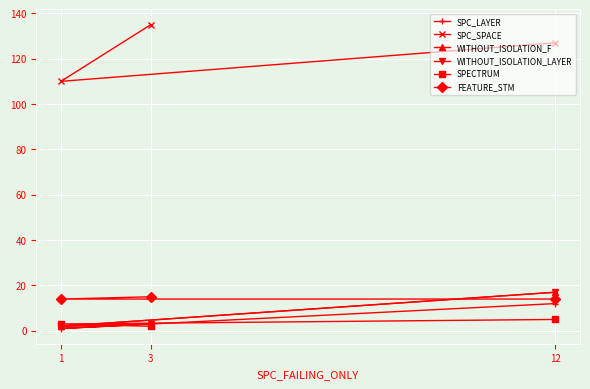

At which label does SPC_LAYER first exceed 3?

12